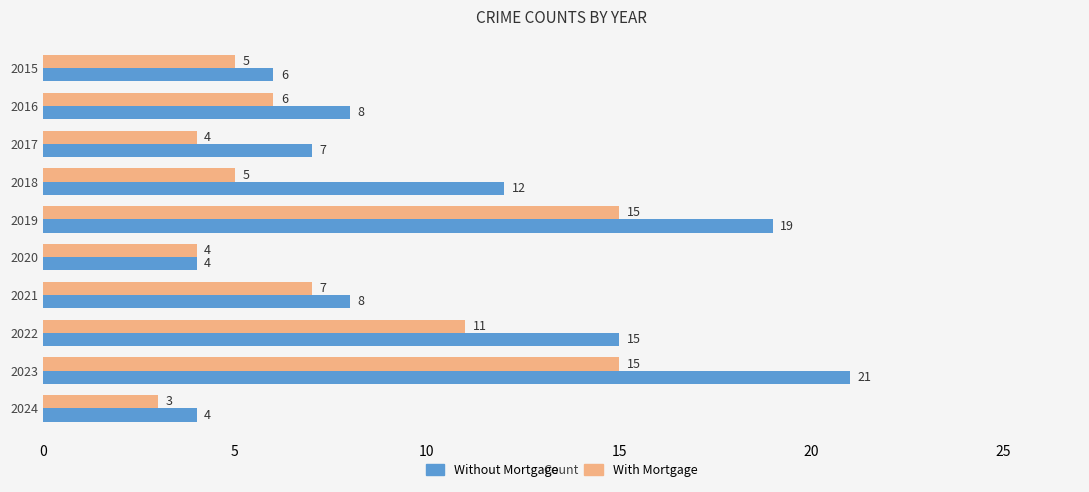

What are all the series names shown in the legend?

Without Mortgage, With Mortgage